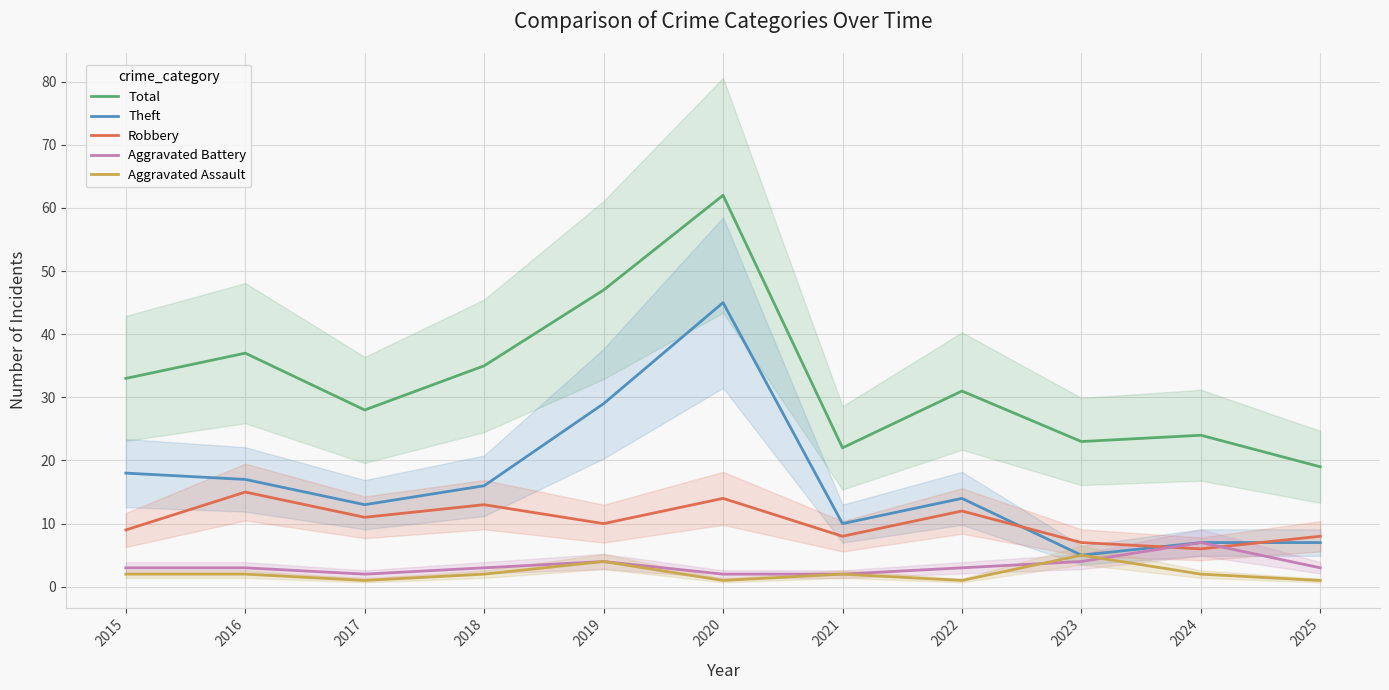

What value does the Aggravated Assault series have at 2024?

2